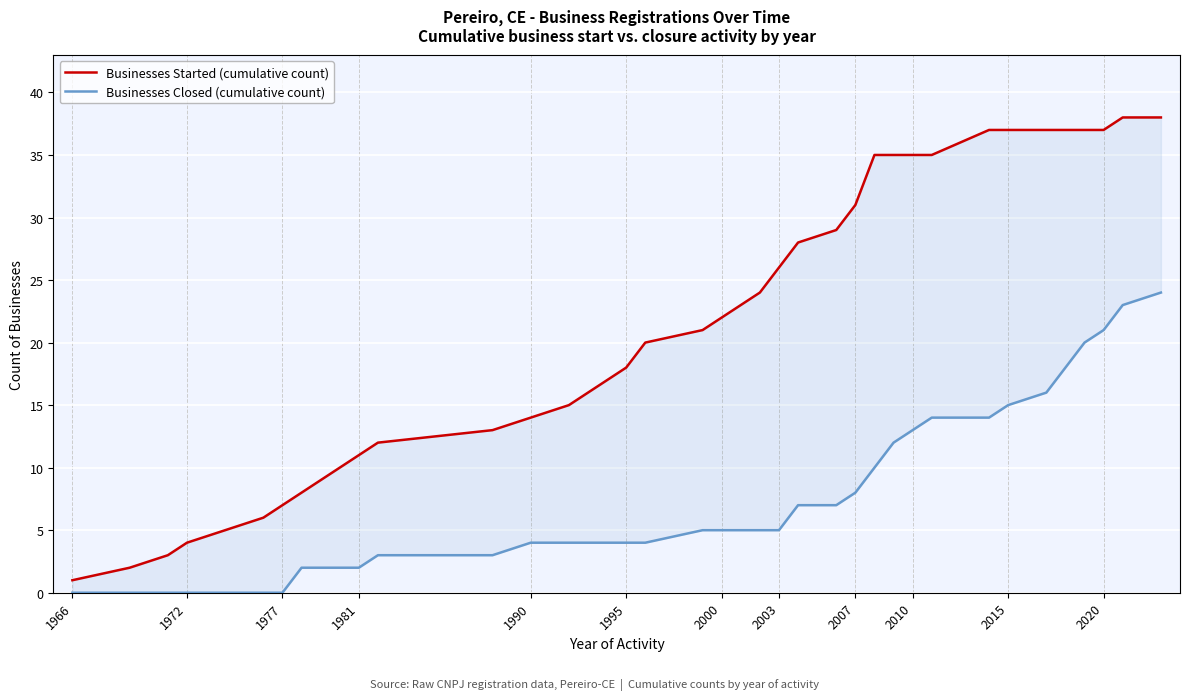

How many lines are shown in the chart?

2